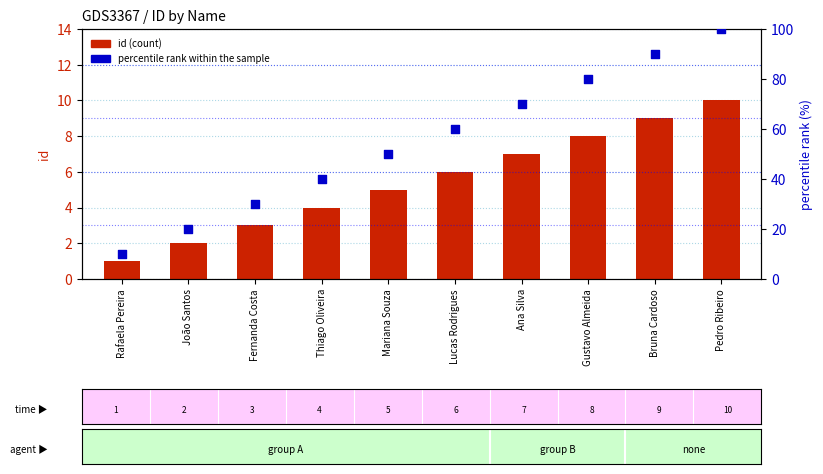

At how many categories does at least one series exceed 98?

1